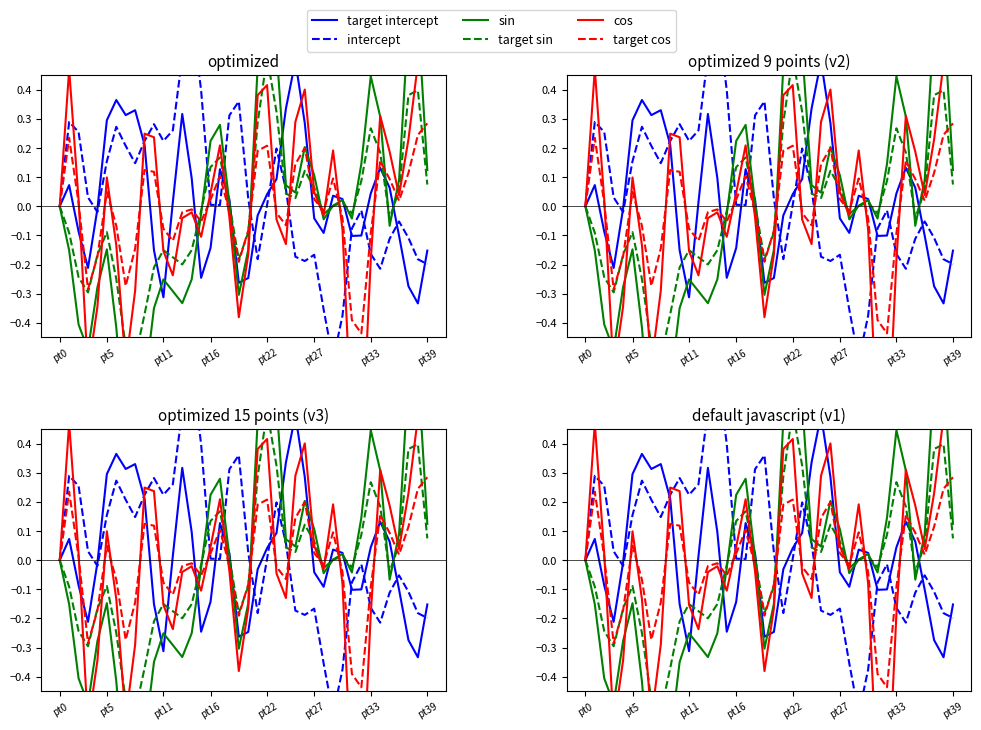

What is the label of the 32nd point from the left?

31